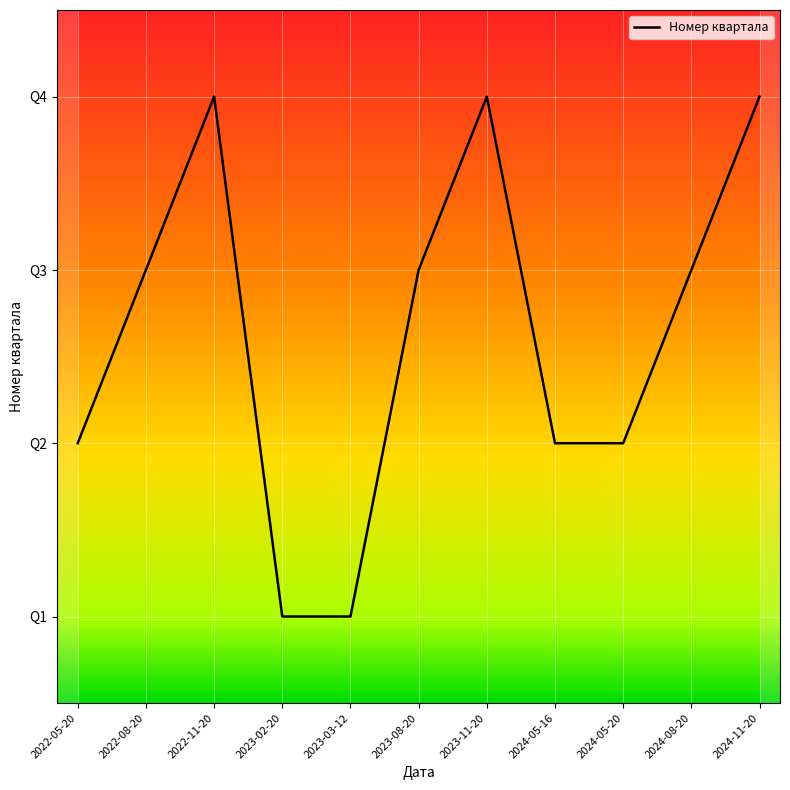

Where is the data nearest to the value 2?

2022-05-20